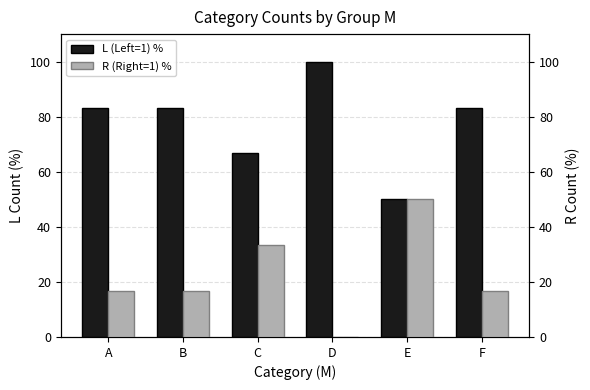

What is the spread (max minus min) of values at F?

66.7